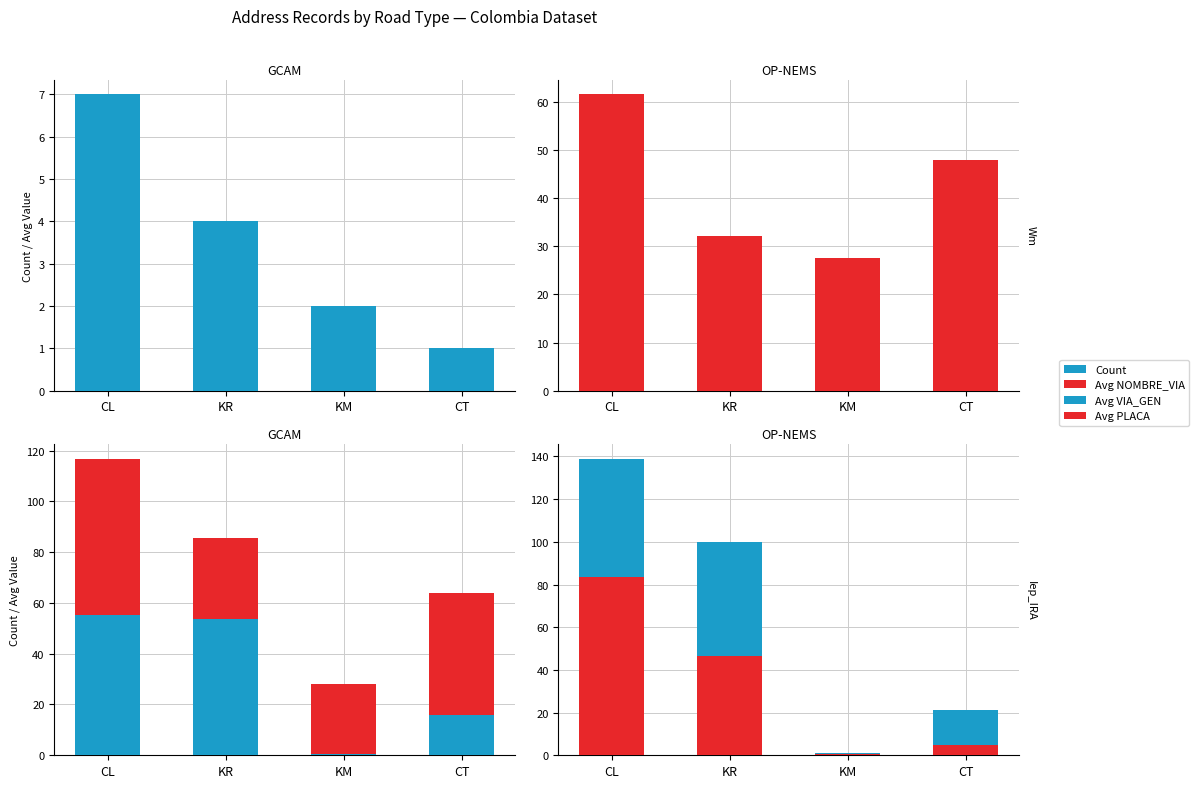

What is the difference between the second highest and minimum values in the Avg NOMBRE_VIA series?

20.5